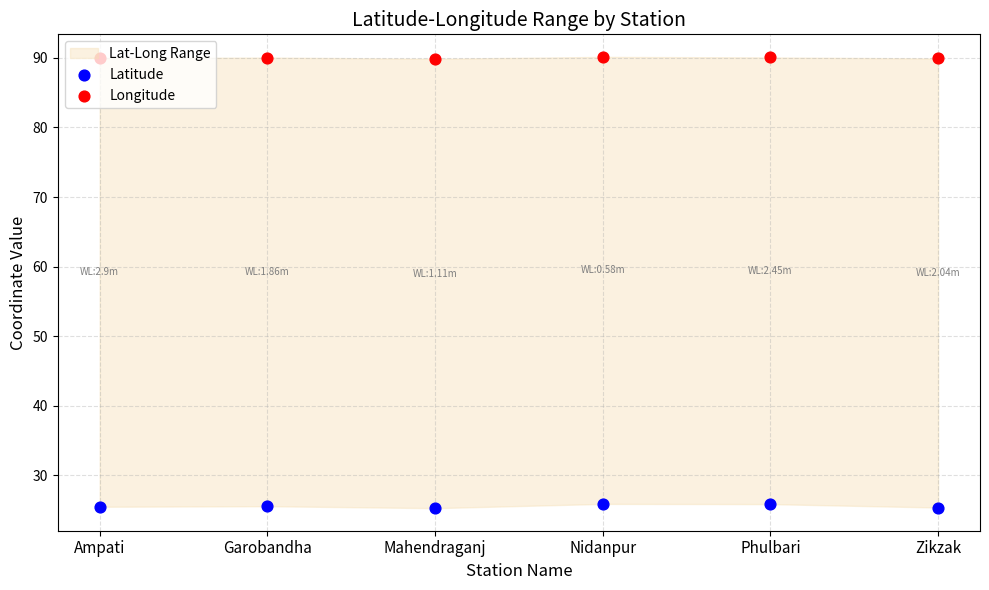

Which series has the largest total across all categories?

Longitude